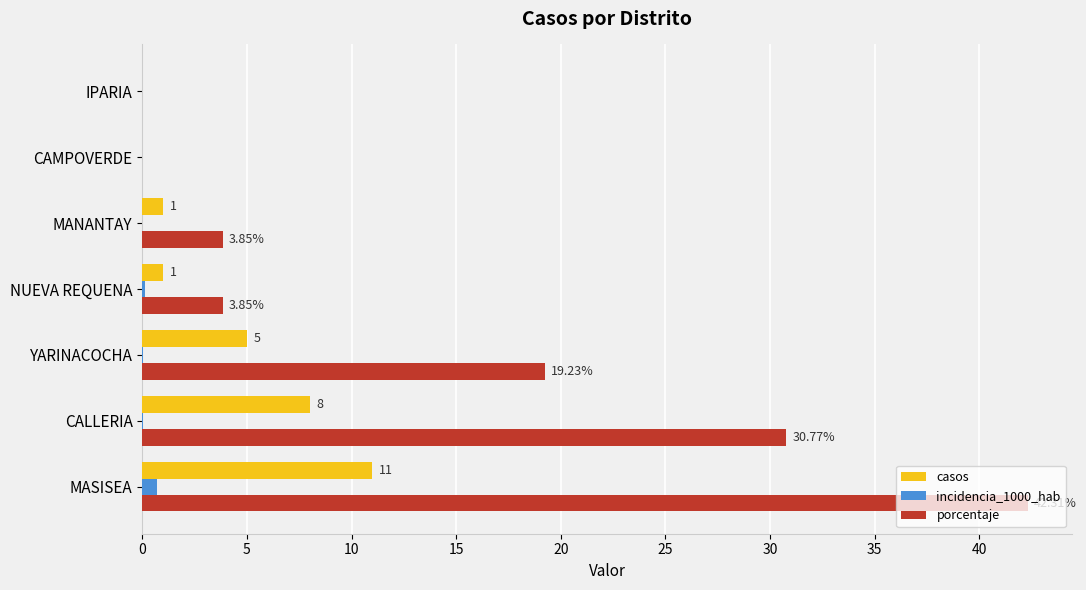

Which series has the largest total across all categories?

porcentaje